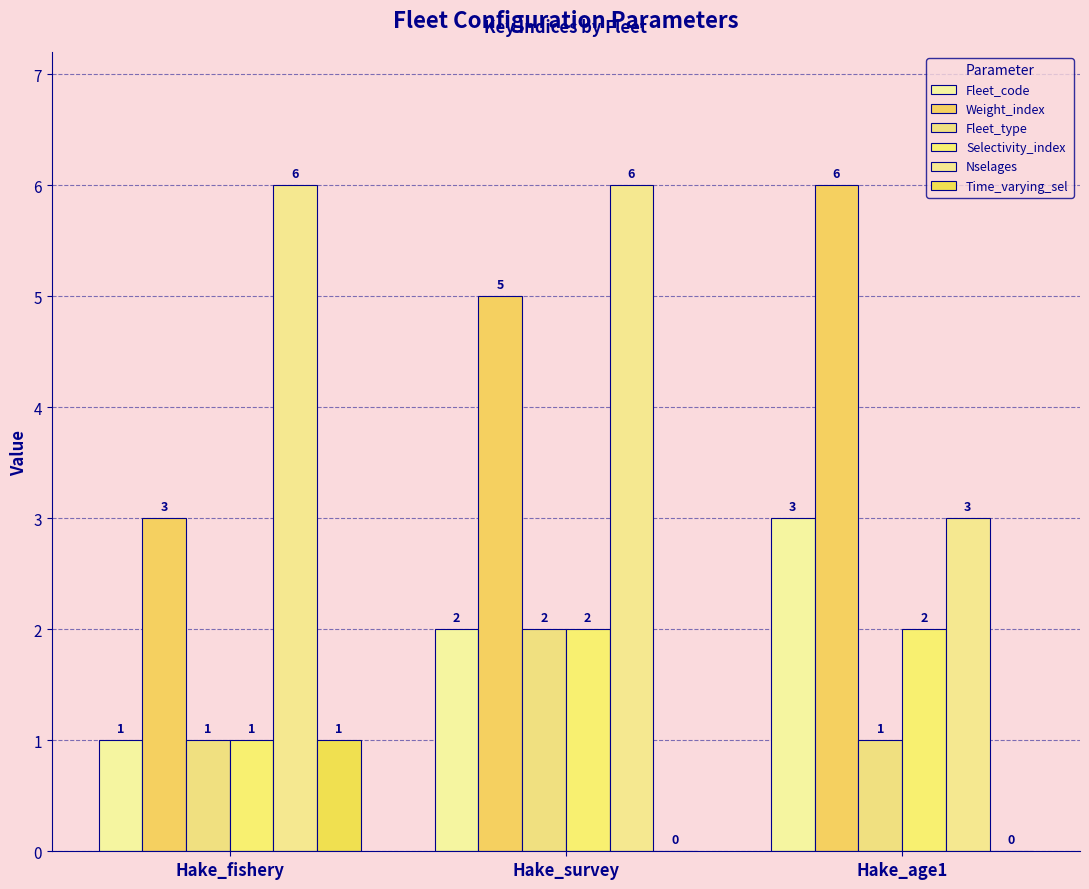

Are the bars grouped side by side (vs. stacked)?

Yes